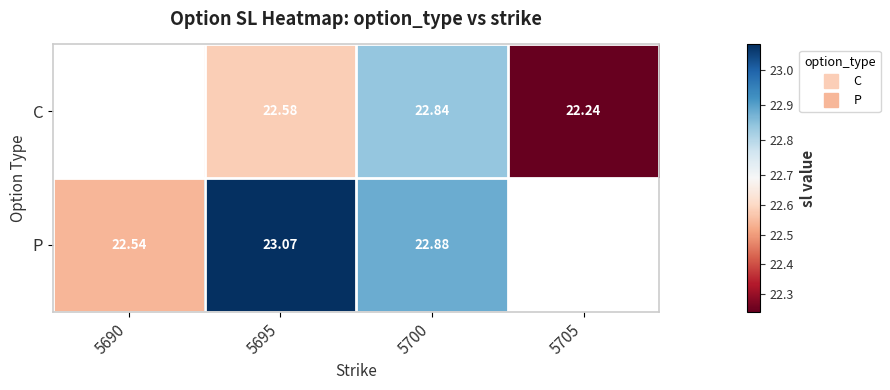

How many positive values does the P series have?

3